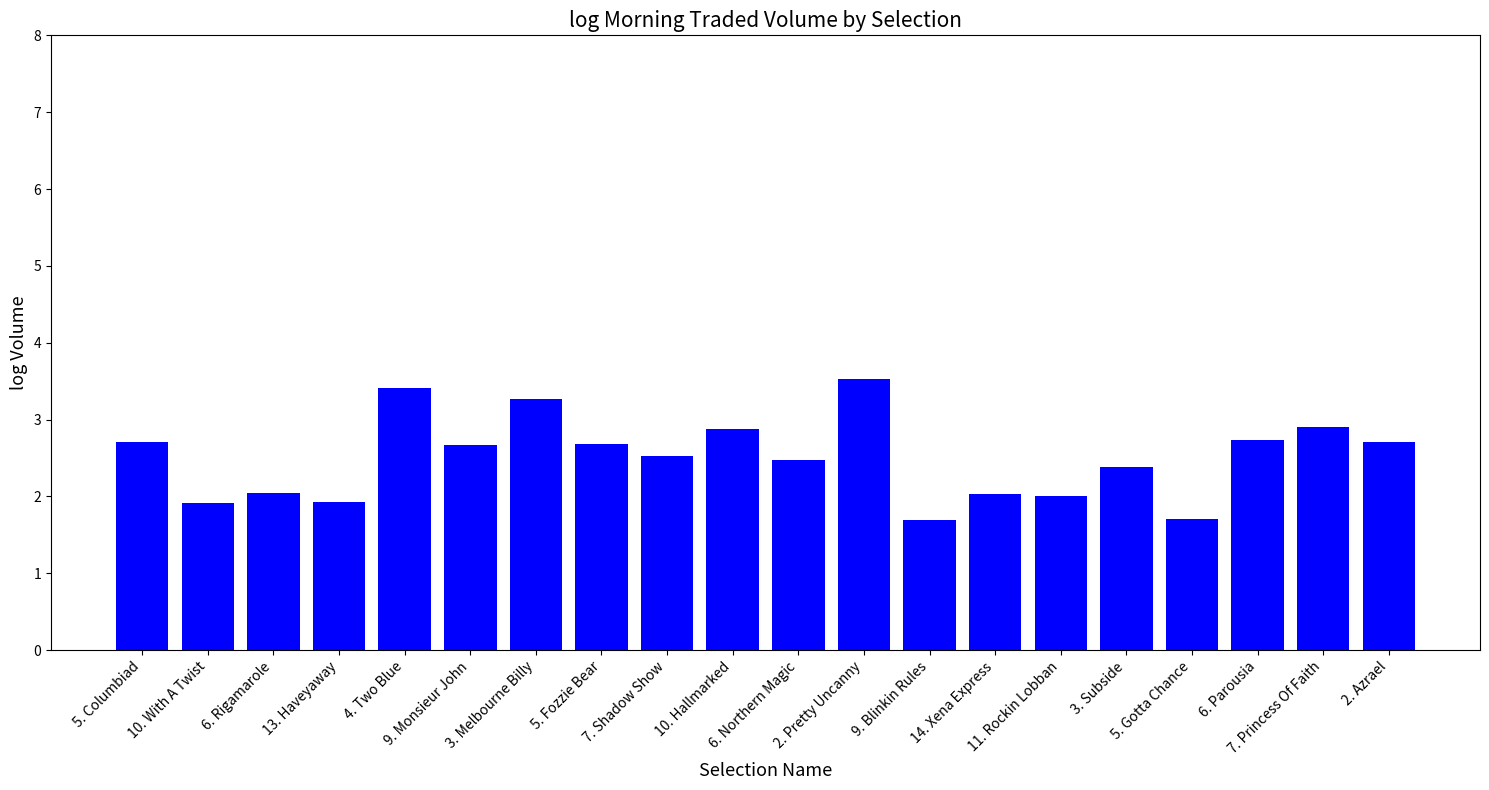

Reading right to left, transcribe all the data shown in this chart.

2.7	2.9	2.7	1.7	2.4	2.0	2.0	1.7	3.5	2.5	2.9	2.5	2.7	3.3	2.7	3.4	1.9	2.0	1.9	2.7